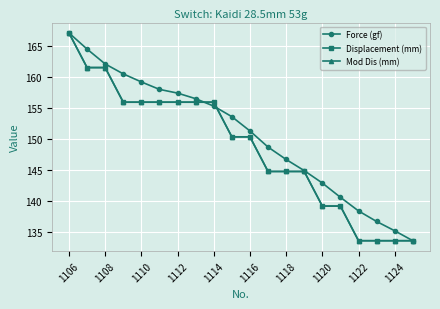

How many lines are shown in the chart?

3